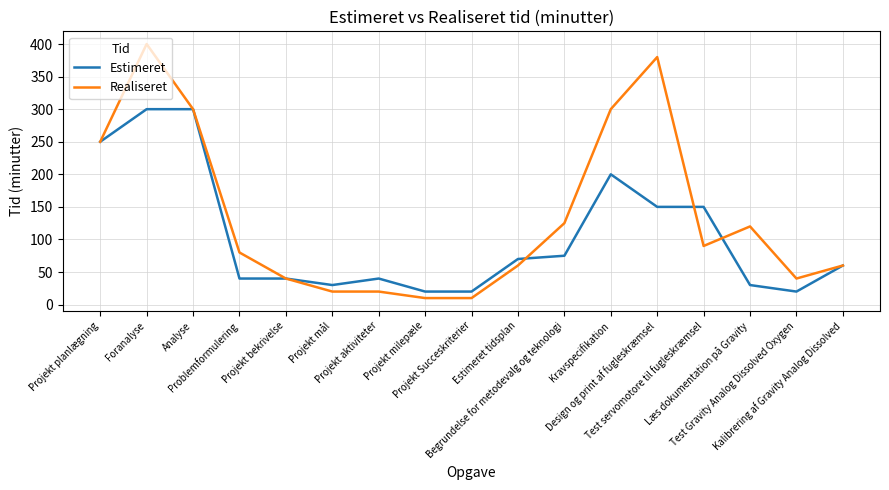

The Estimeret series shows 75 at Begrundelse for metodevalg og teknologi. True or false?

True